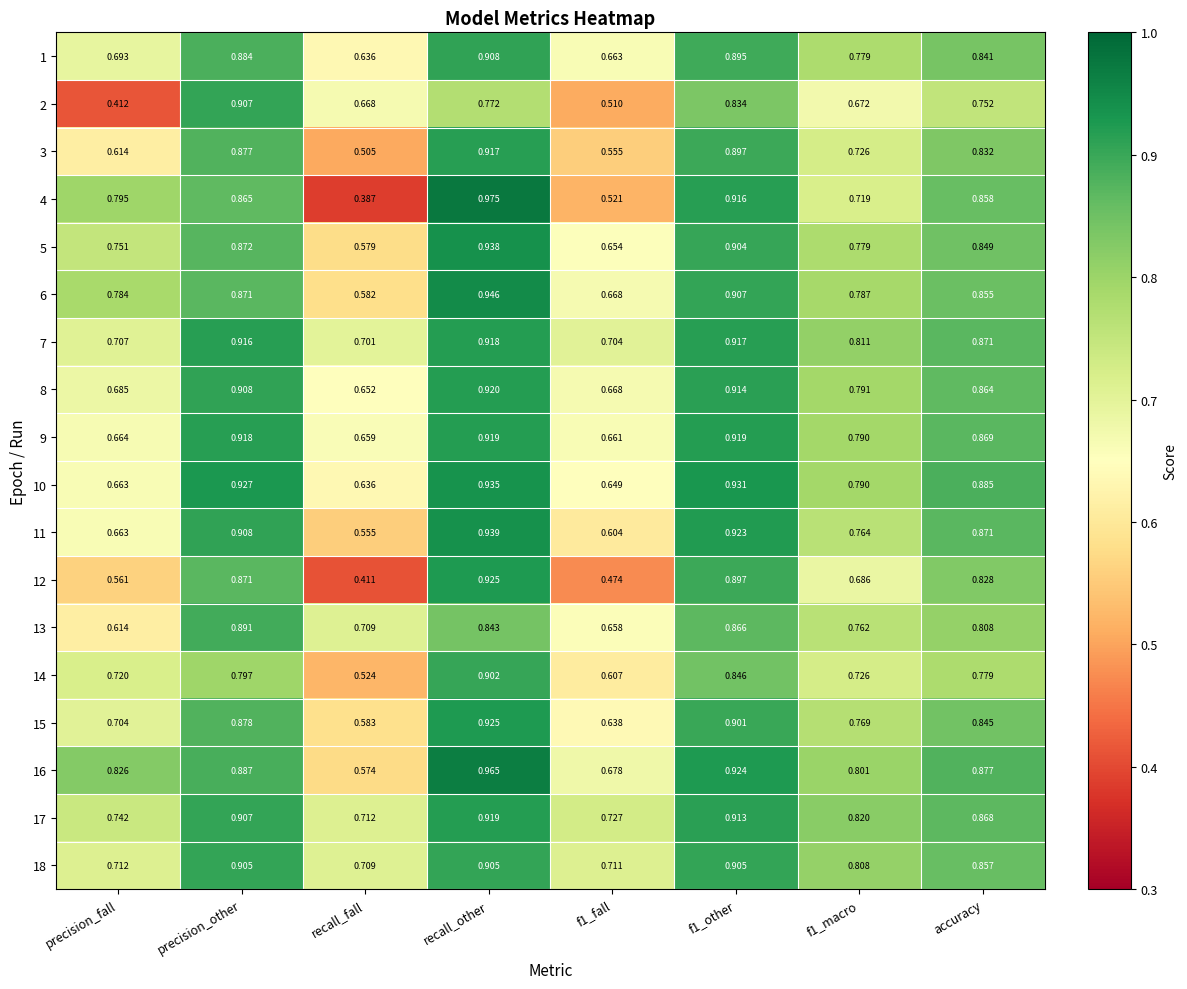

At which category is the sum across all series the highest?

recall_other